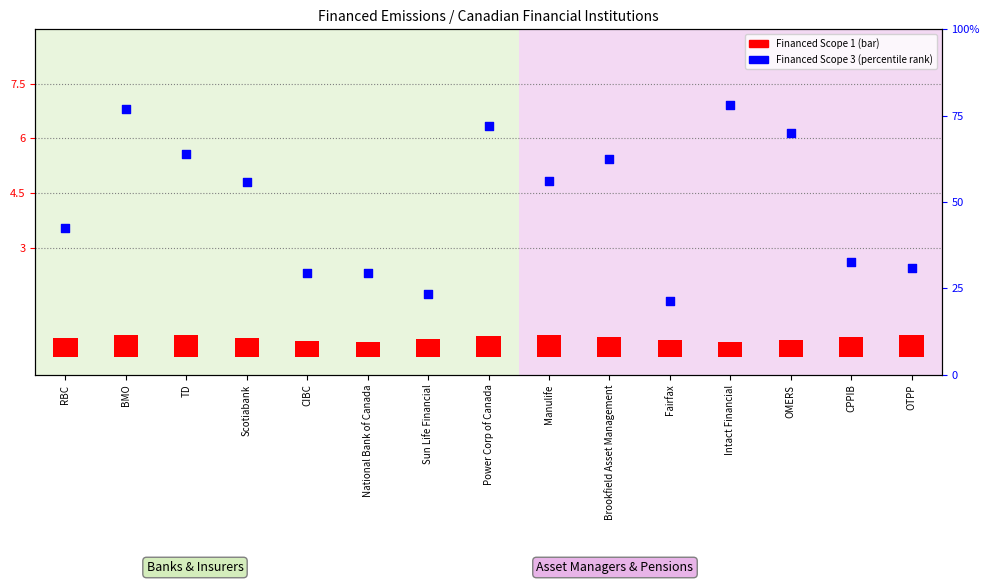

Which series has the largest total across all categories?

Financed Scope 3